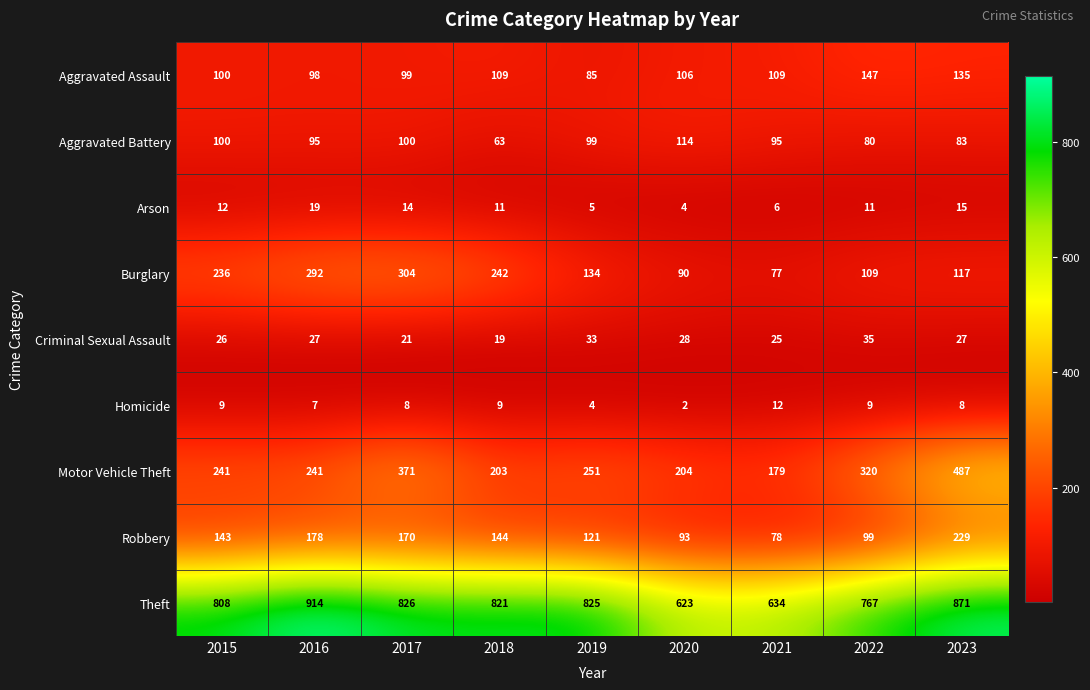

Between 2015 and 2019, which series saw the biggest shift?

Burglary